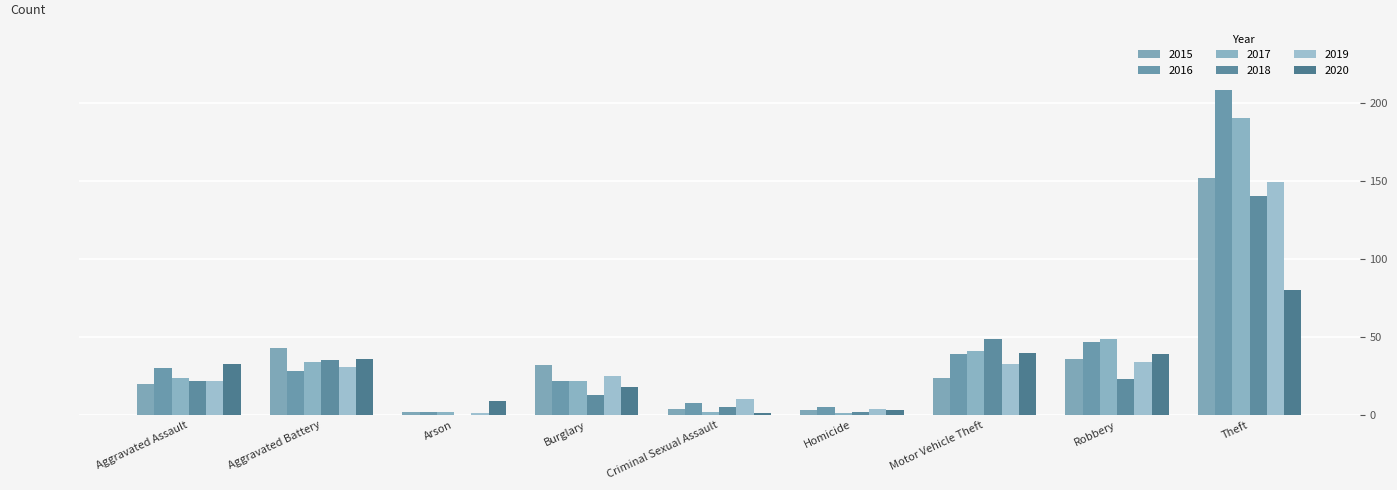

What is the difference between the maximum and minimum values in the 2019 series?

148